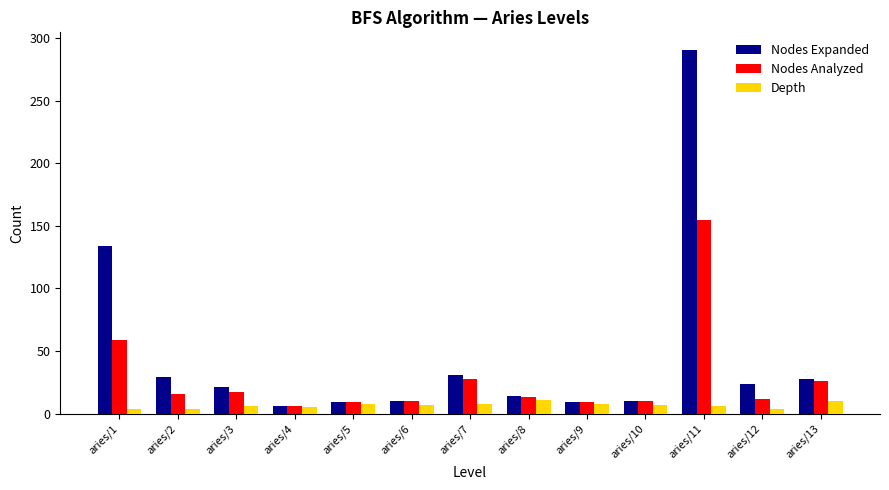

At aries/11, list the series in order from largest to smallest.

Nodes Expanded, Nodes Analyzed, Depth